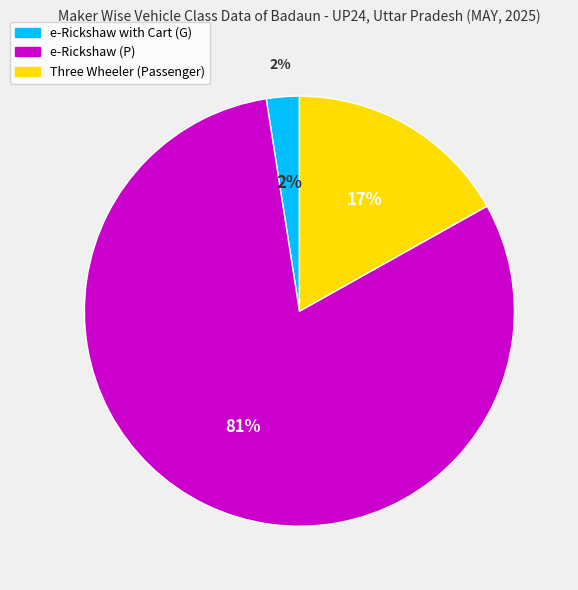

To the nearest percent, what is the difference between the Three Wheeler (Passenger) and e-Rickshaw (P) slice percentages?

64%